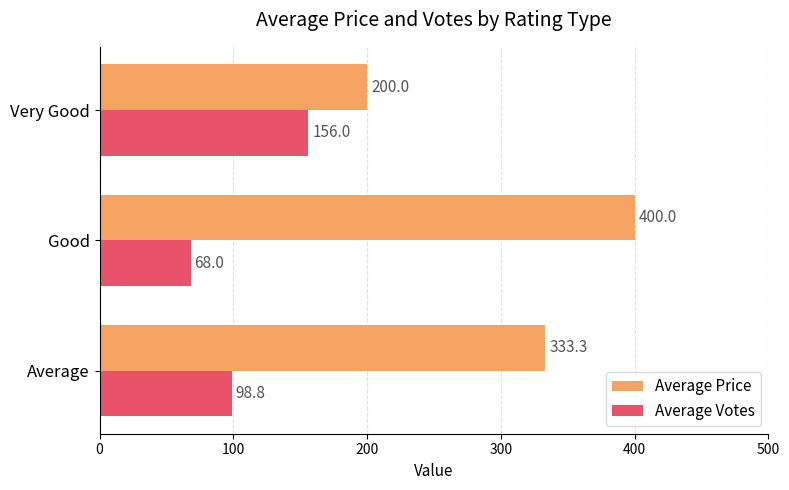

What is the difference between the maximum and minimum values in the Average Price series?

200.0